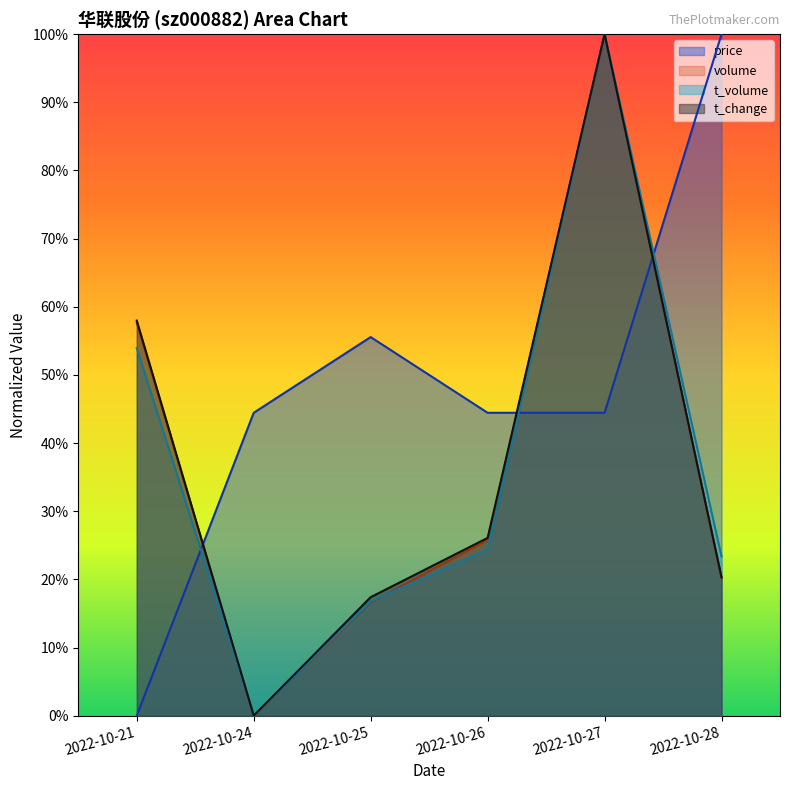

At which label is volume closest to 0?

2022-10-24